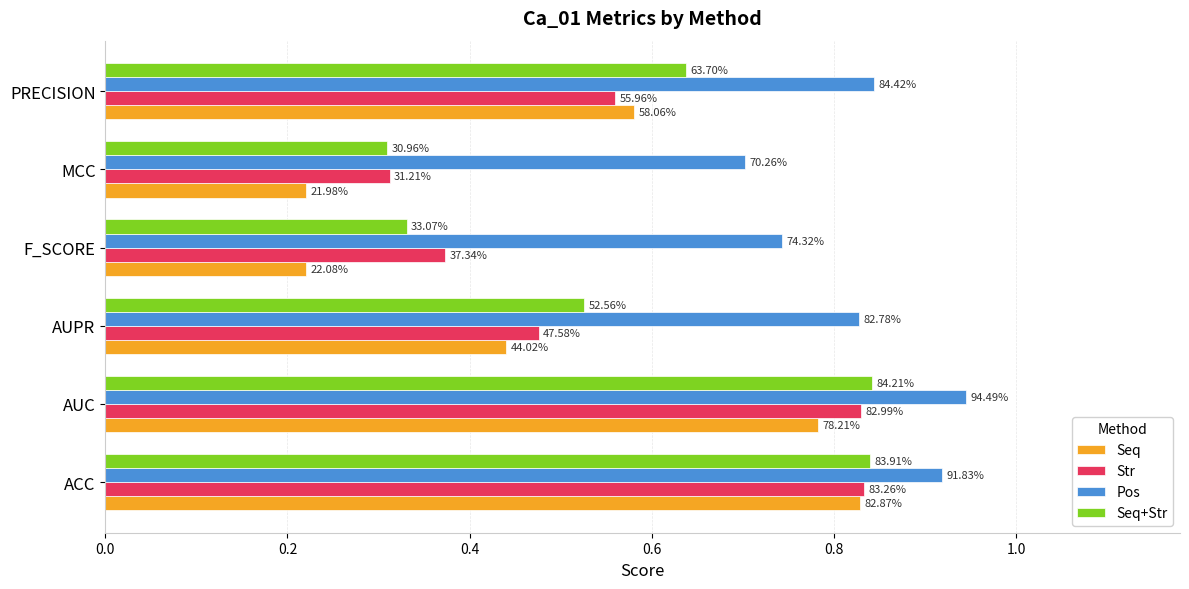

What are all the series names shown in the legend?

Seq, Str, Pos, Seq+Str